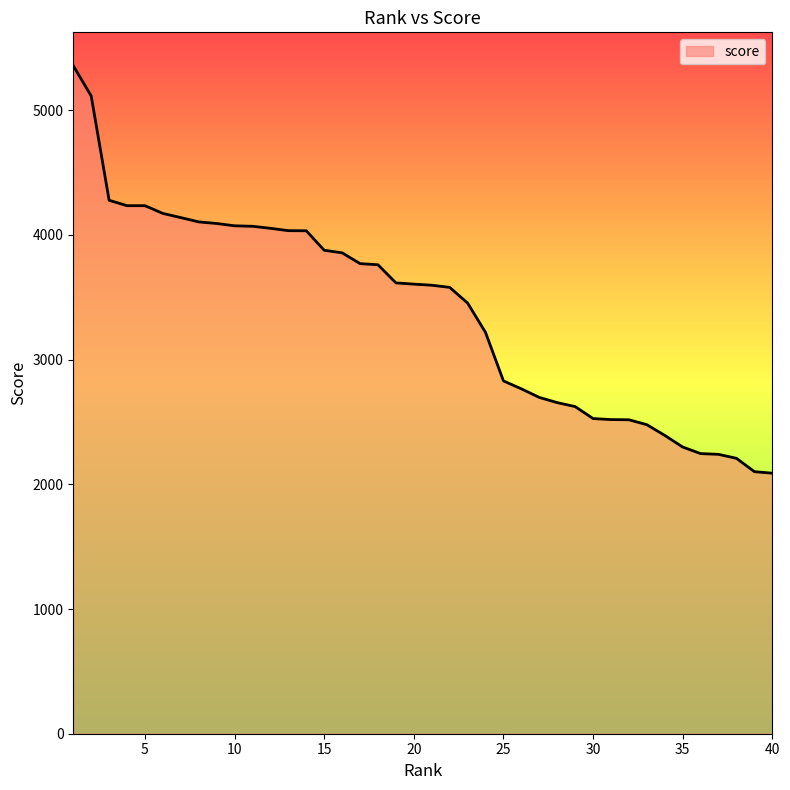

What is the maximum value shown in the chart?

5357.4